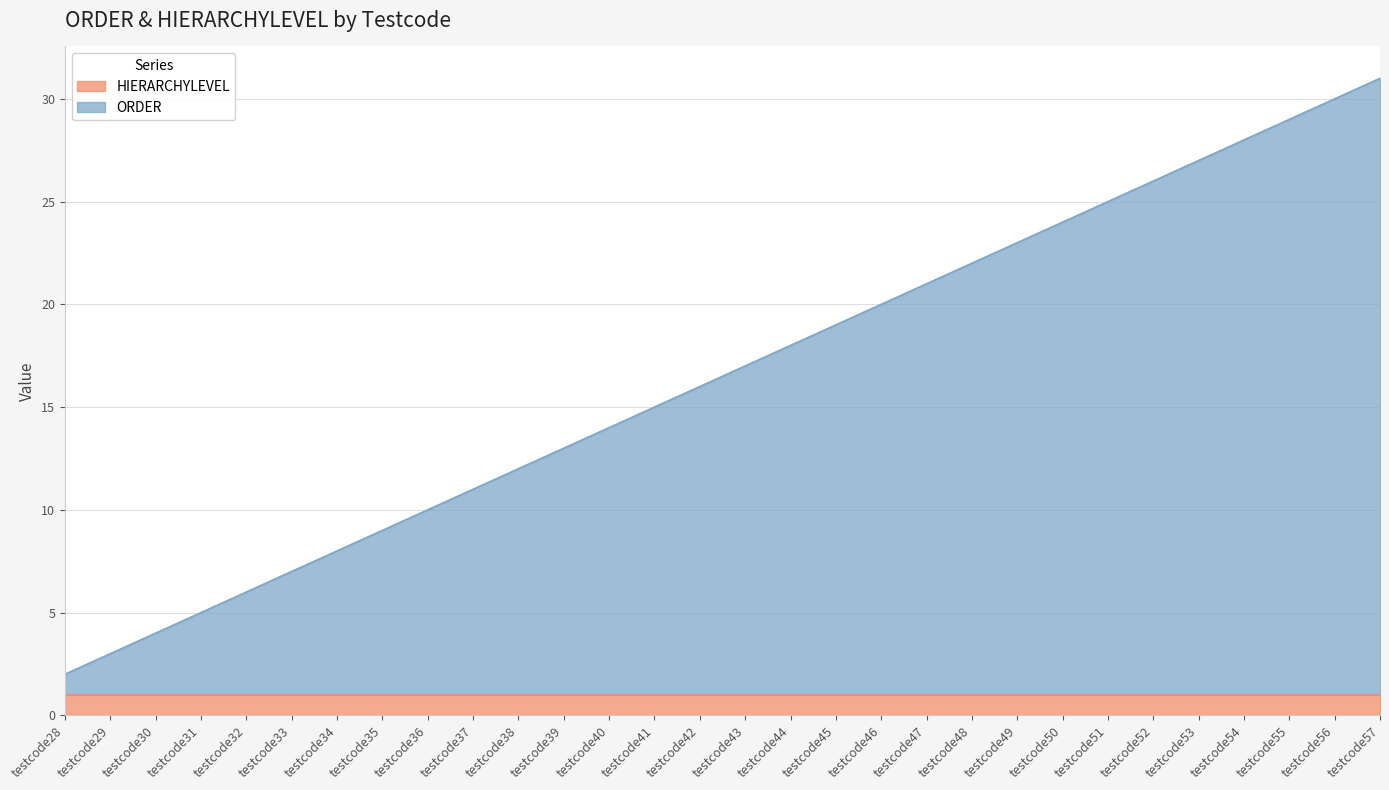

How many lines are shown in the chart?

2